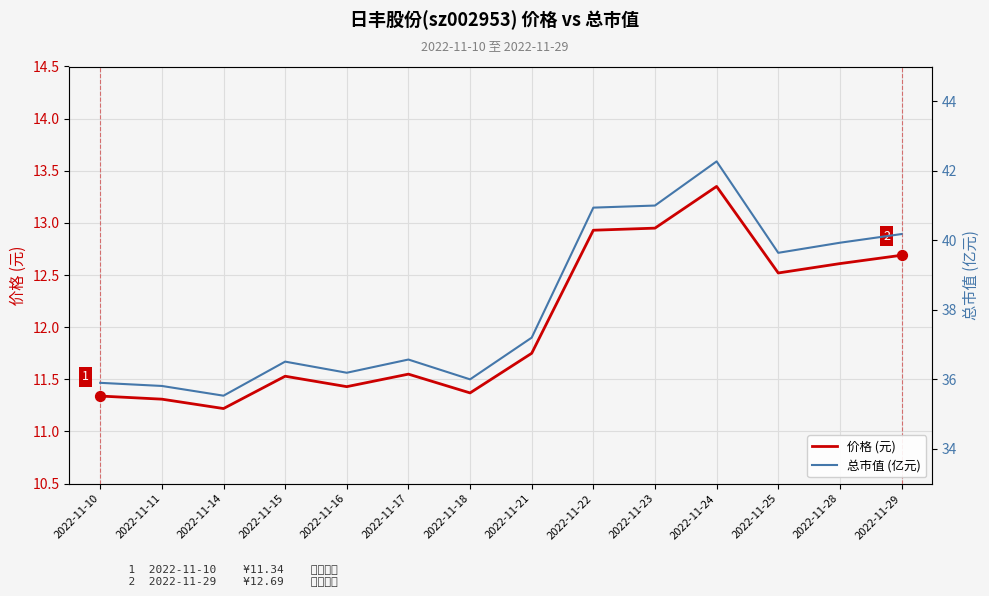

What is the total value across all series at 2022-11-15?

48.0